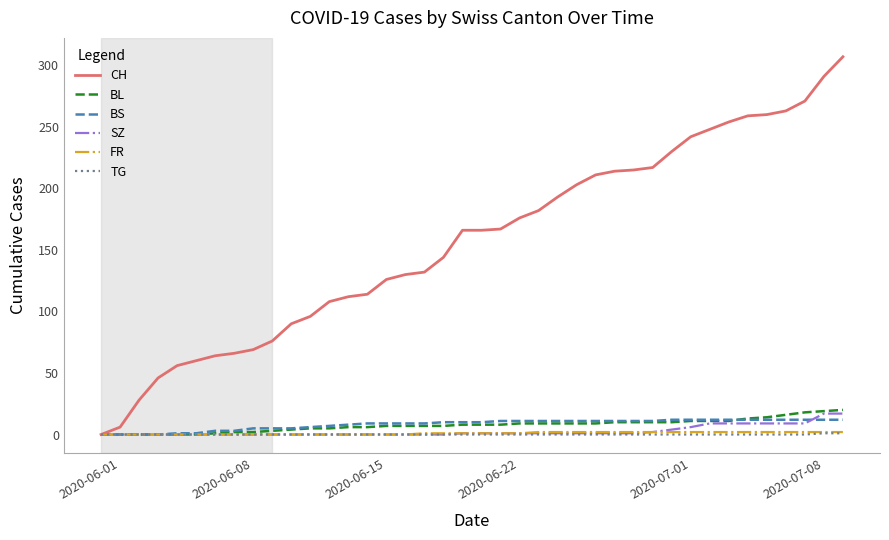

How many lines are shown in the chart?

6